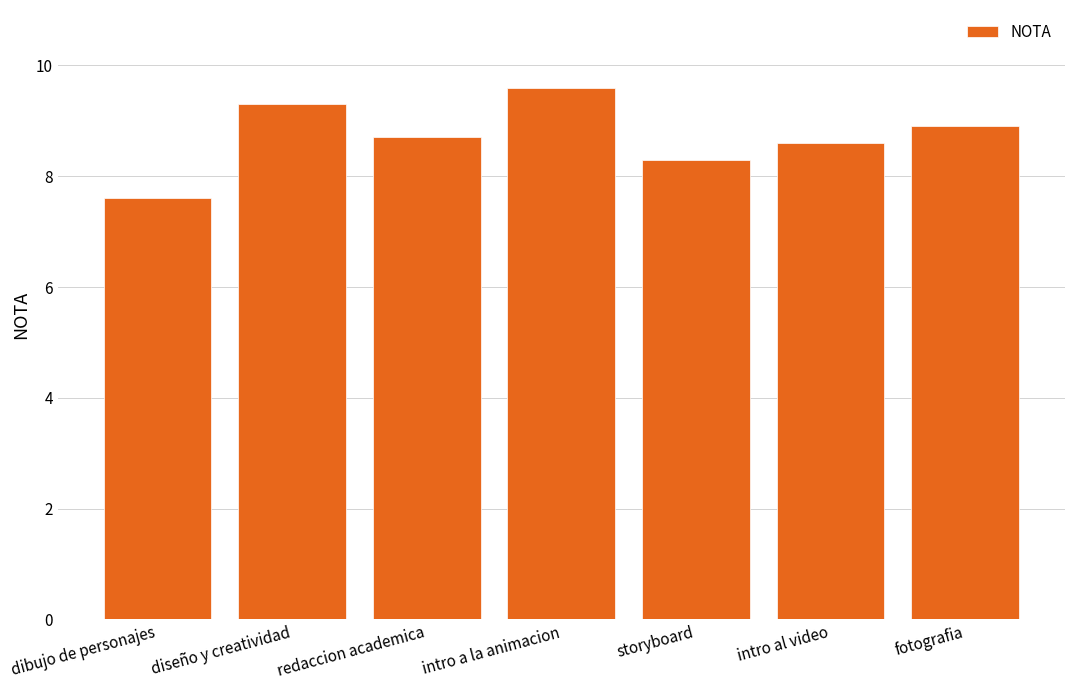

Rank the categories by value from lowest to highest.

dibujo de personajes, storyboard, intro al video, redaccion academica, fotografia, diseño y creatividad, intro a la animacion